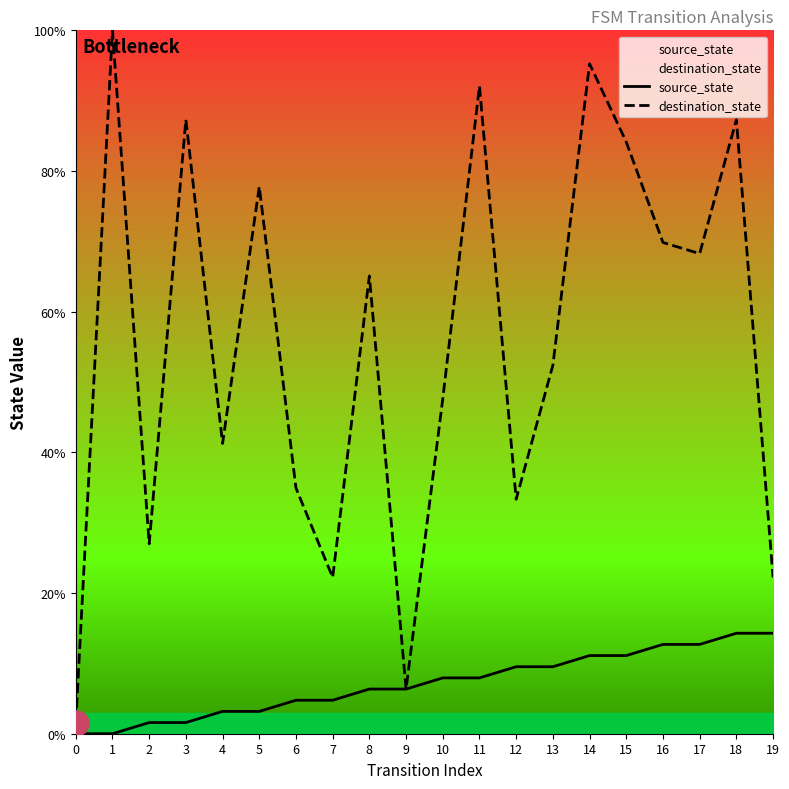

Reading right to left, extract all data points from this chart.

source_state: 14.3	14.3	12.7	12.7	11.1	11.1	9.5	9.5	7.9	7.9	6.3	6.3	4.8	4.8	3.2	3.2	1.6	1.6	0.0	0.0
destination_state: 22.2	87.3	68.3	69.8	84.1	95.2	52.4	33.3	92.1	47.6	6.3	65.1	22.2	34.9	77.8	41.3	87.3	27.0	100.0	1.6